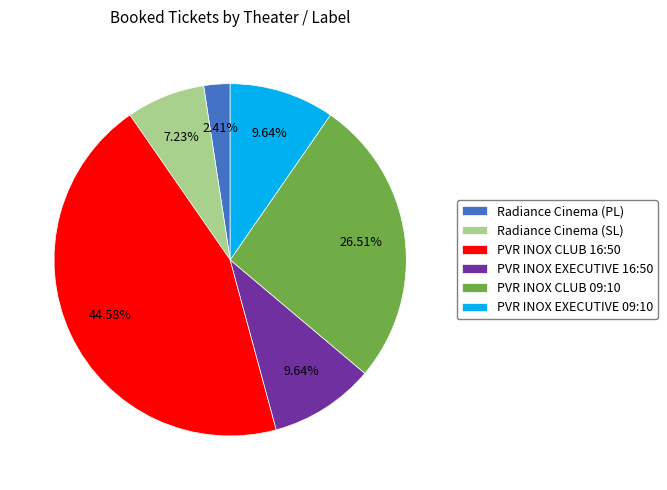

Is there a majority slice in this chart?

No